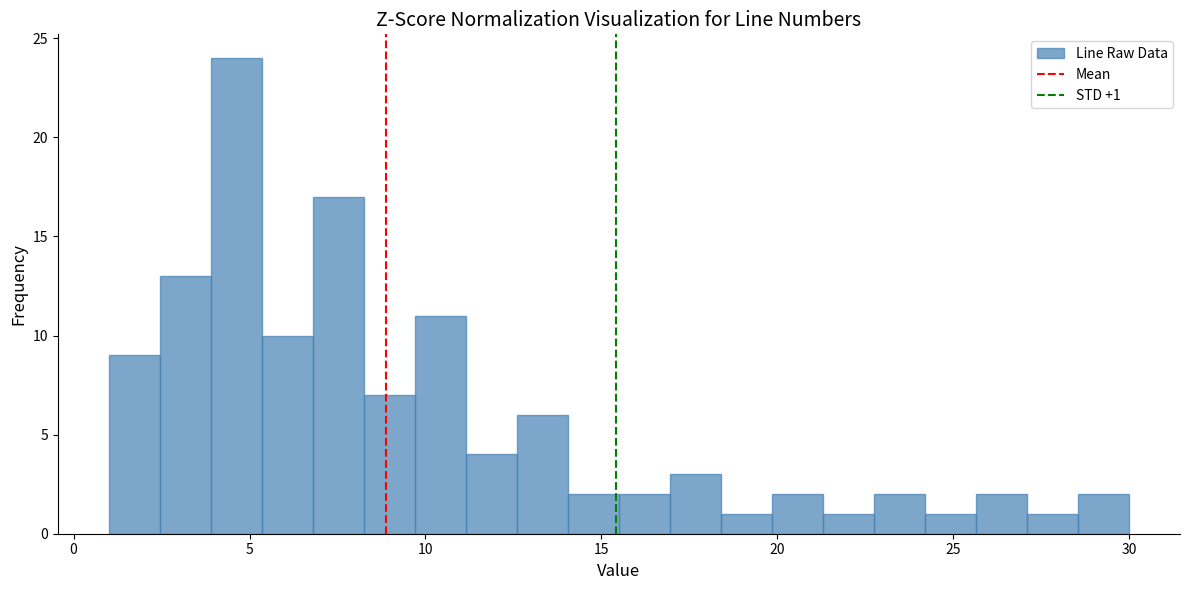

Read against the x-axis, roughly where is the centre of the tallest bar?

4.5